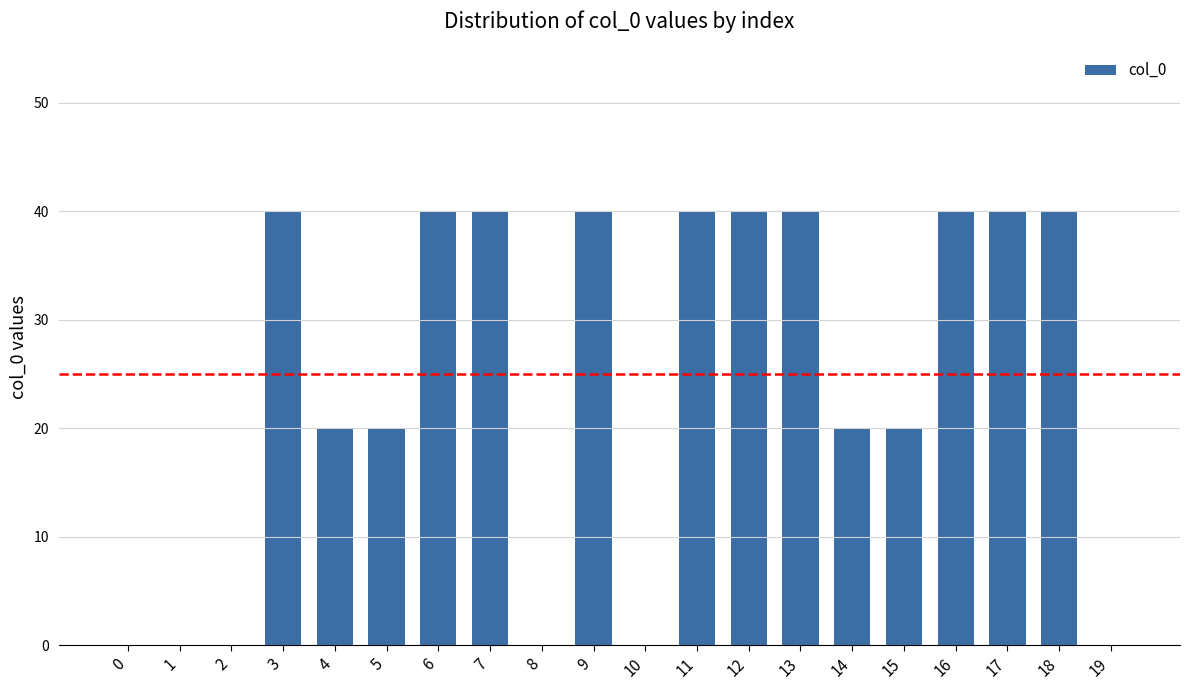

What is the greatest value displayed?

40